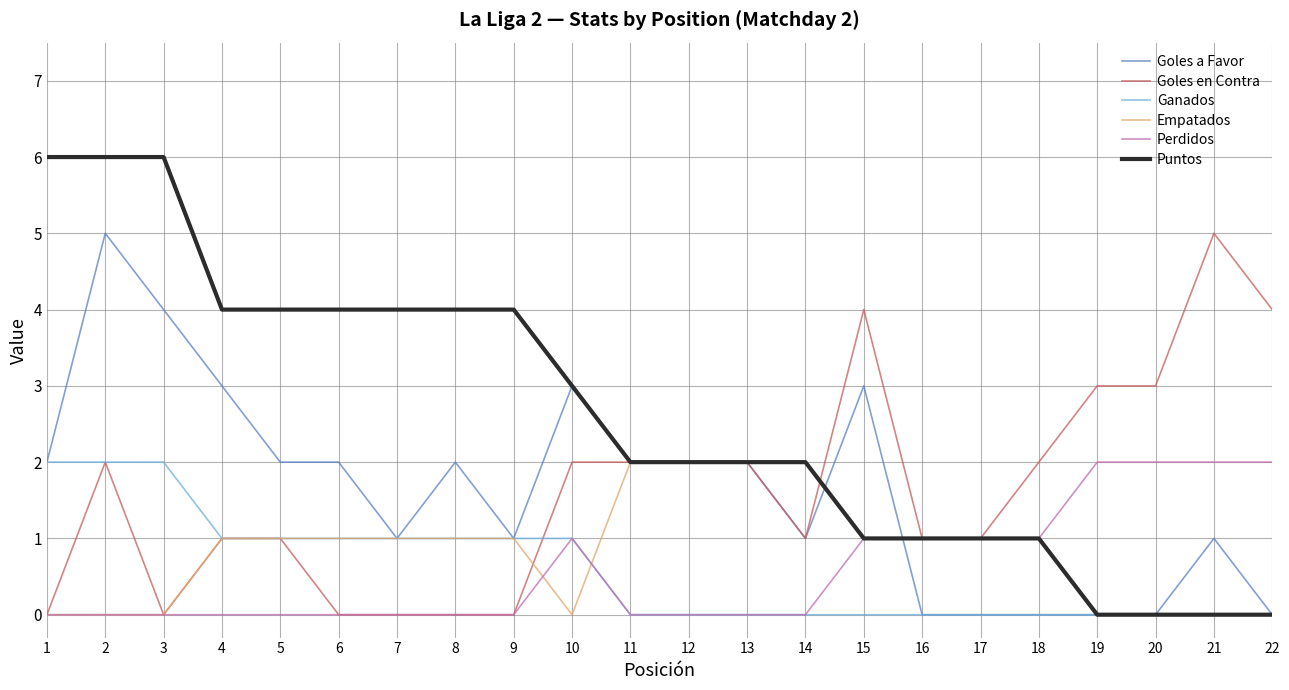

Which series has the largest total across all categories?

Puntos